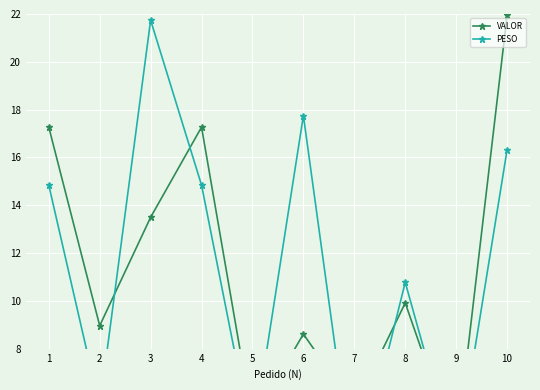

At which label does VALOR first exceed 9?

1